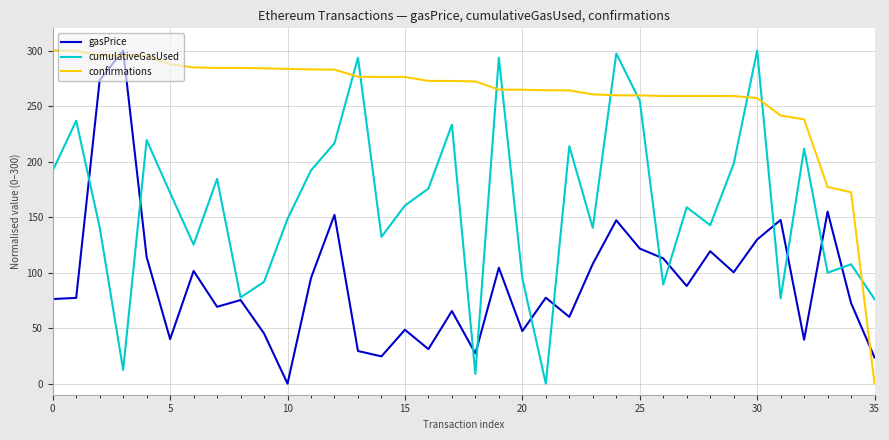

Rank the series by their average value, from lowest to highest.

gasPrice, cumulativeGasUsed, confirmations